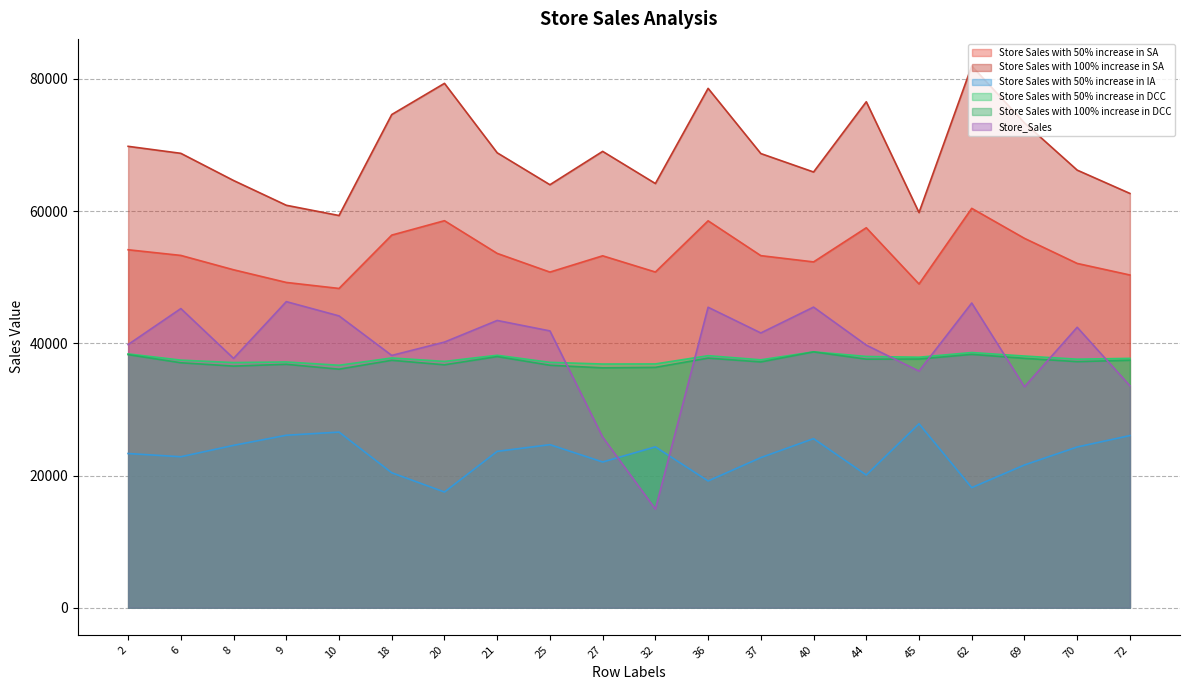

True or false: Store Sales with 100% increase in SA and Store Sales with 50% increase in SA cross at least once.

False